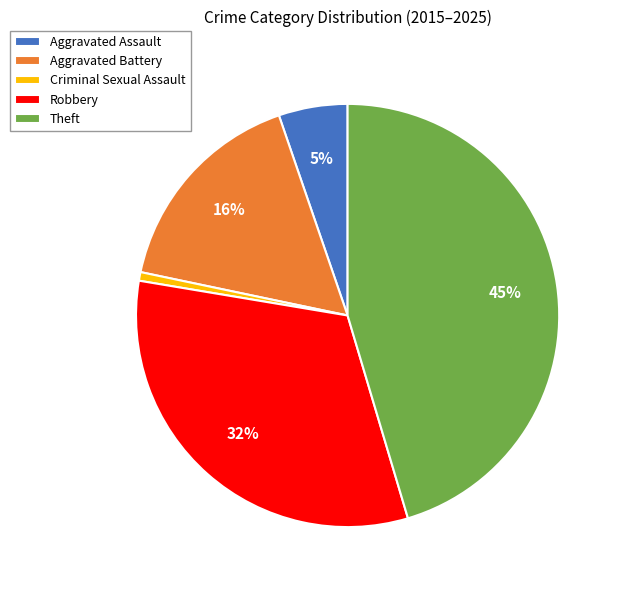

To the nearest percent, what percentage of the pie is Criminal Sexual Assault?

1%